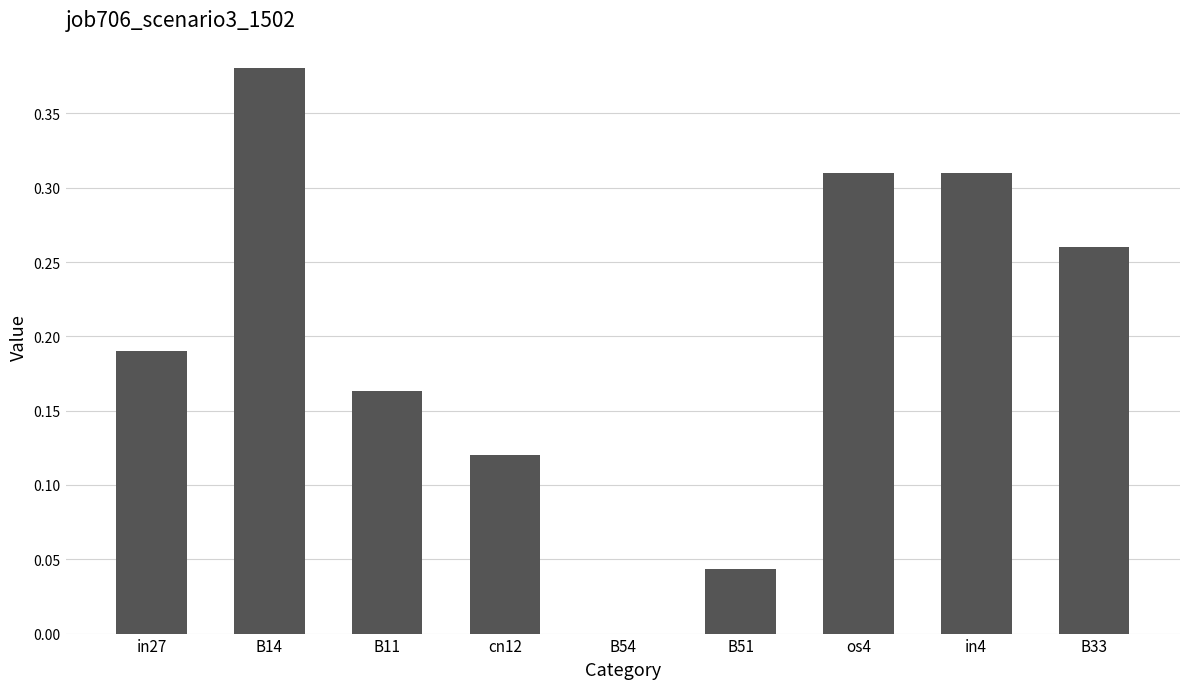

Which category has the highest value across all series?

B14